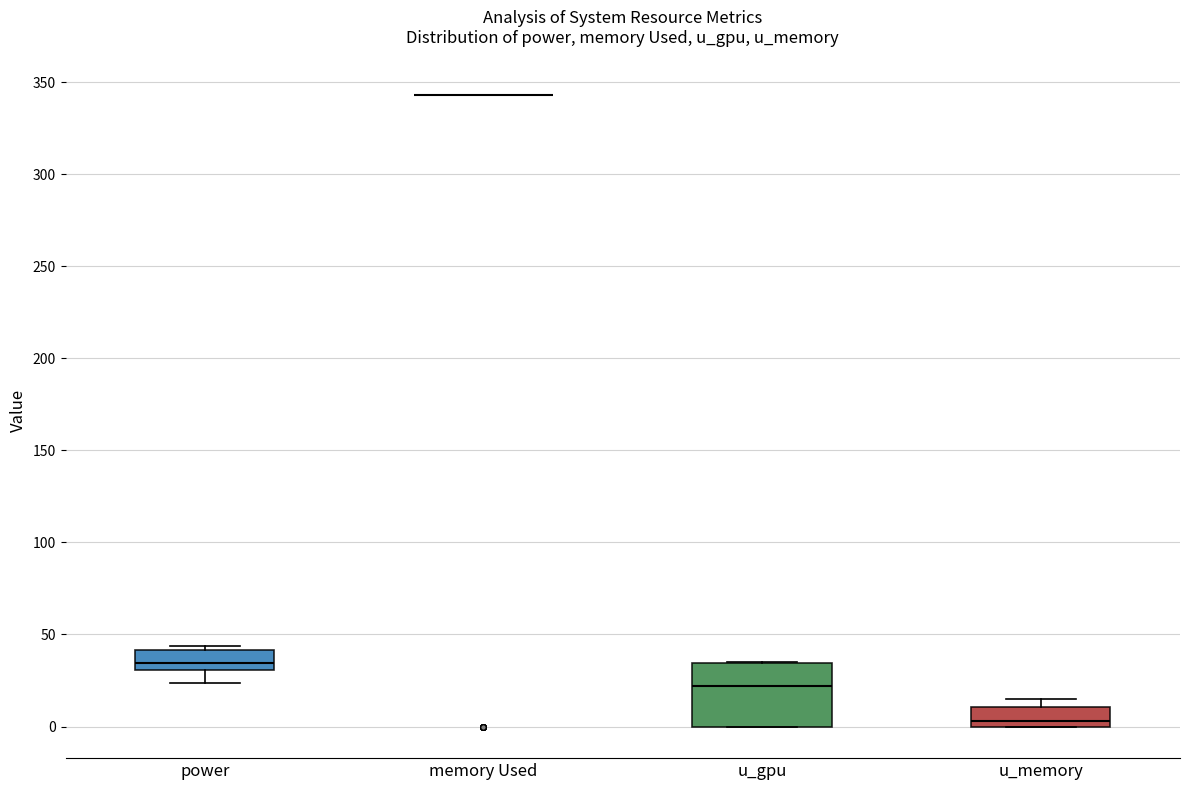

Reading left to right, transcribe this box plot: for each box, give where its median line is, the range the box spans, and where its two whiskers end, as read against the y-axis. The values are not printed on the chart, so give them approximately, as read against the axis.

power: median 35, box 30 to 40, whiskers 25 to 45
memory Used: box collapsed to a line at 345, whiskers 345 to 345
u_gpu: median 20, box 0 to 35, whiskers 0 to 35
u_memory: median 5, box 0 to 10, whiskers 0 to 15